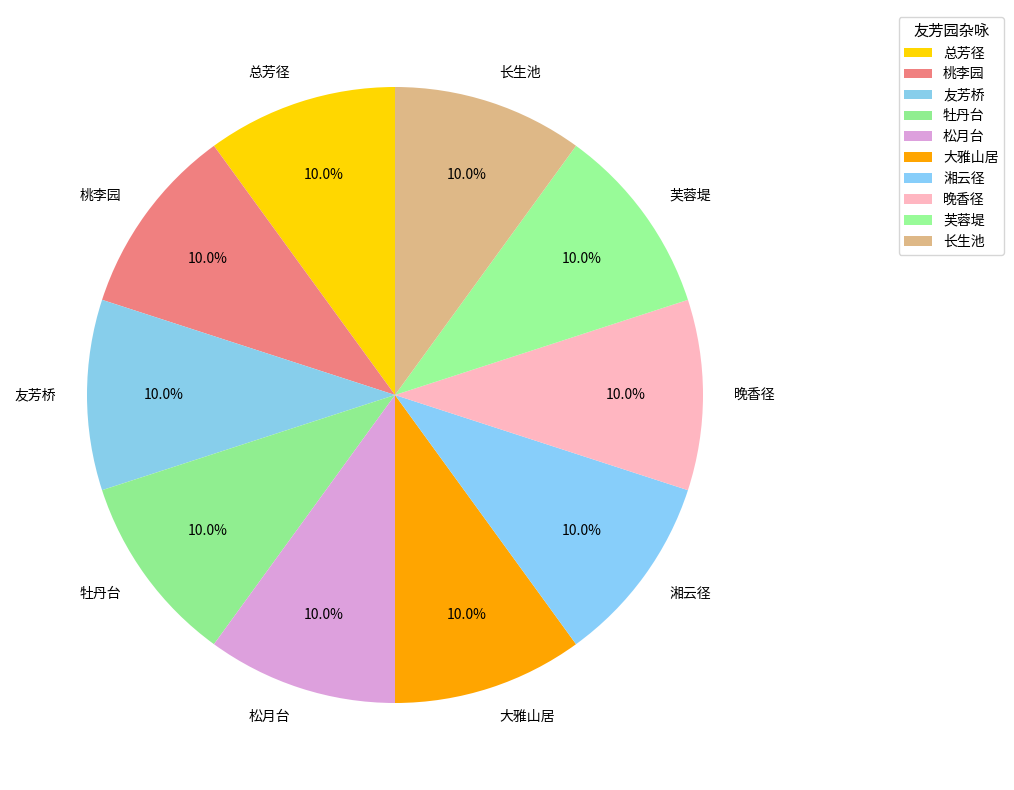

How many segments does this pie chart have?

10